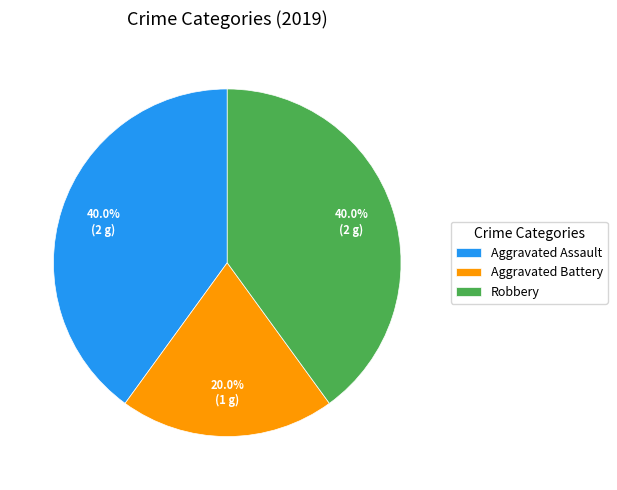

What is the ratio of the value at Aggravated Battery to the value at Robbery?

0.5